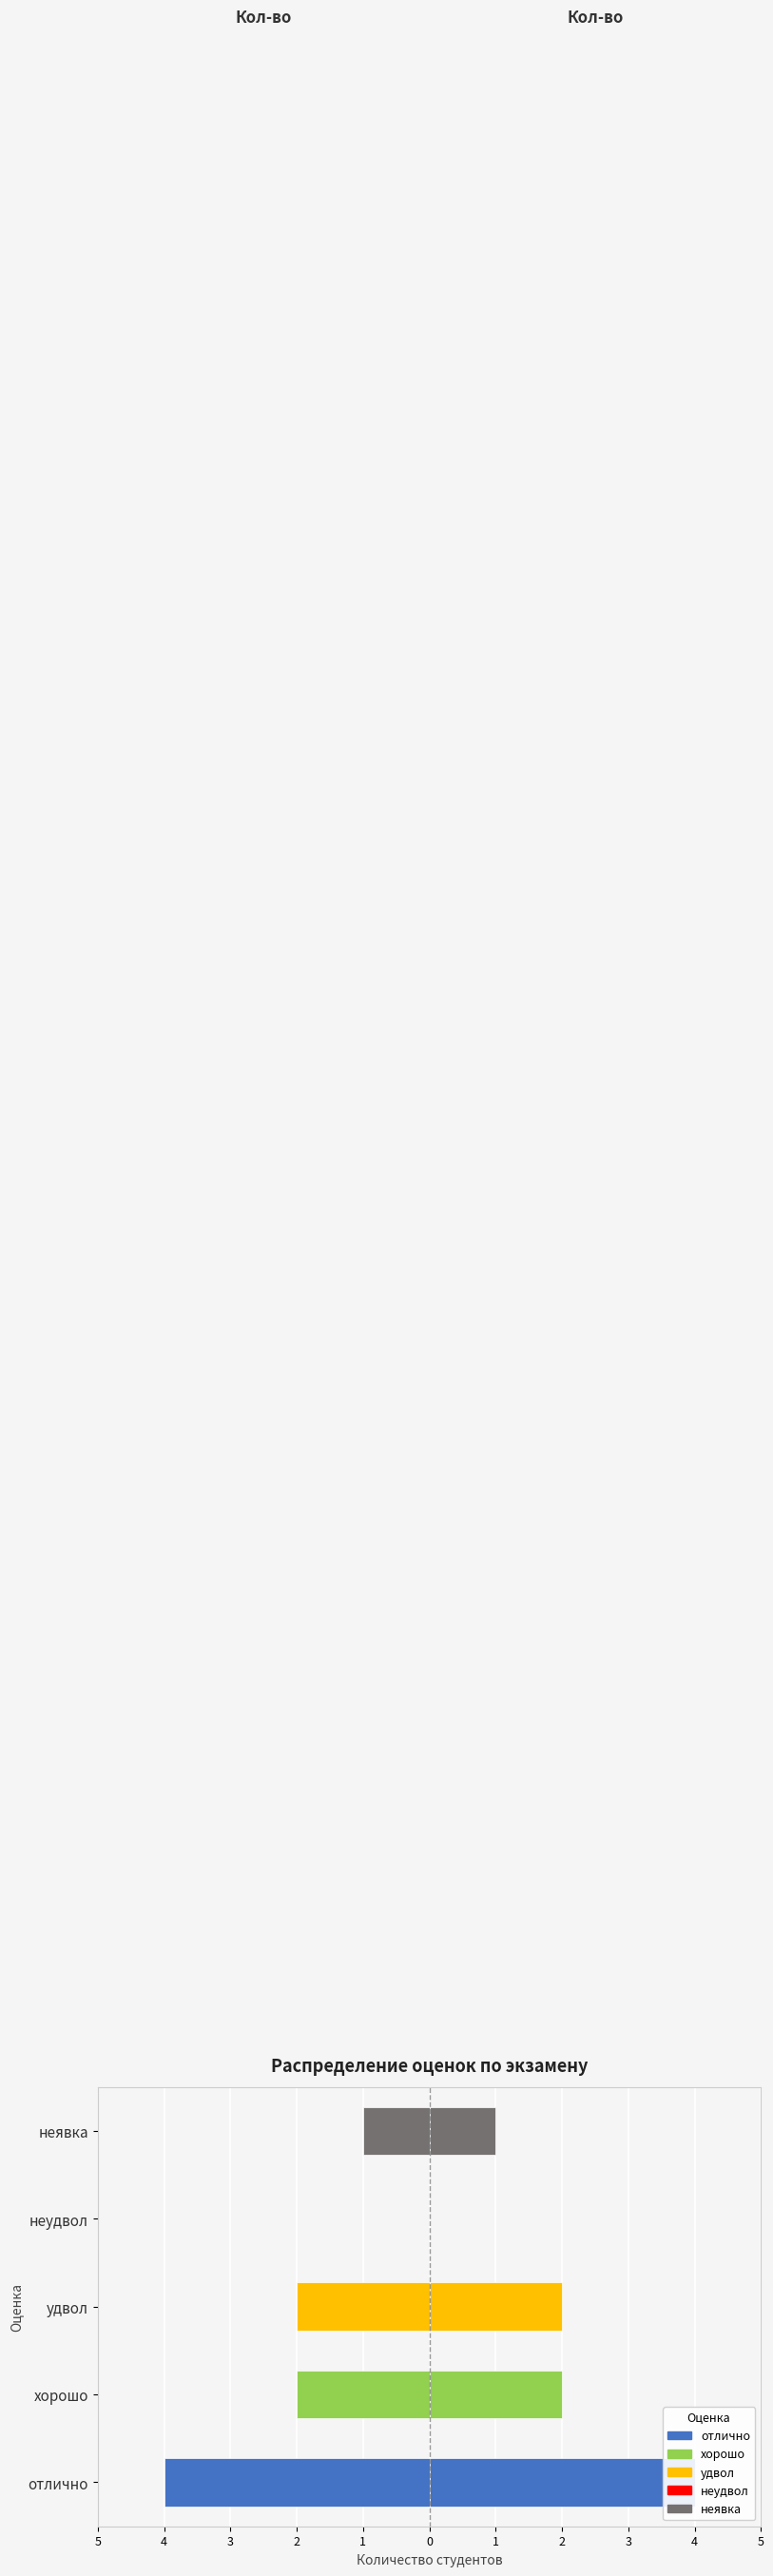

Which series has the largest total across all categories?

Кол-во (право)